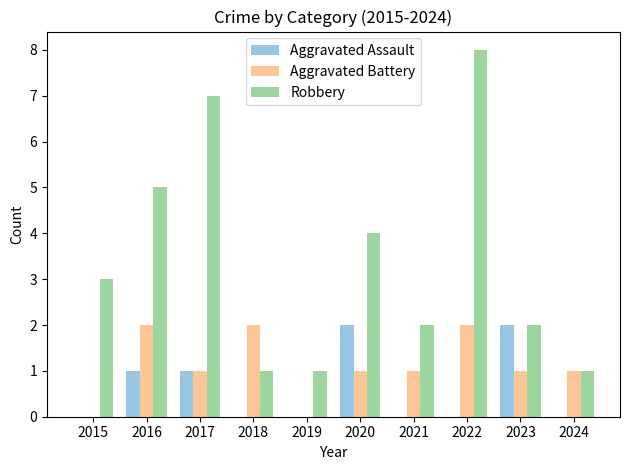

The value of Aggravated Battery at 2016 is 3. True or false?

False